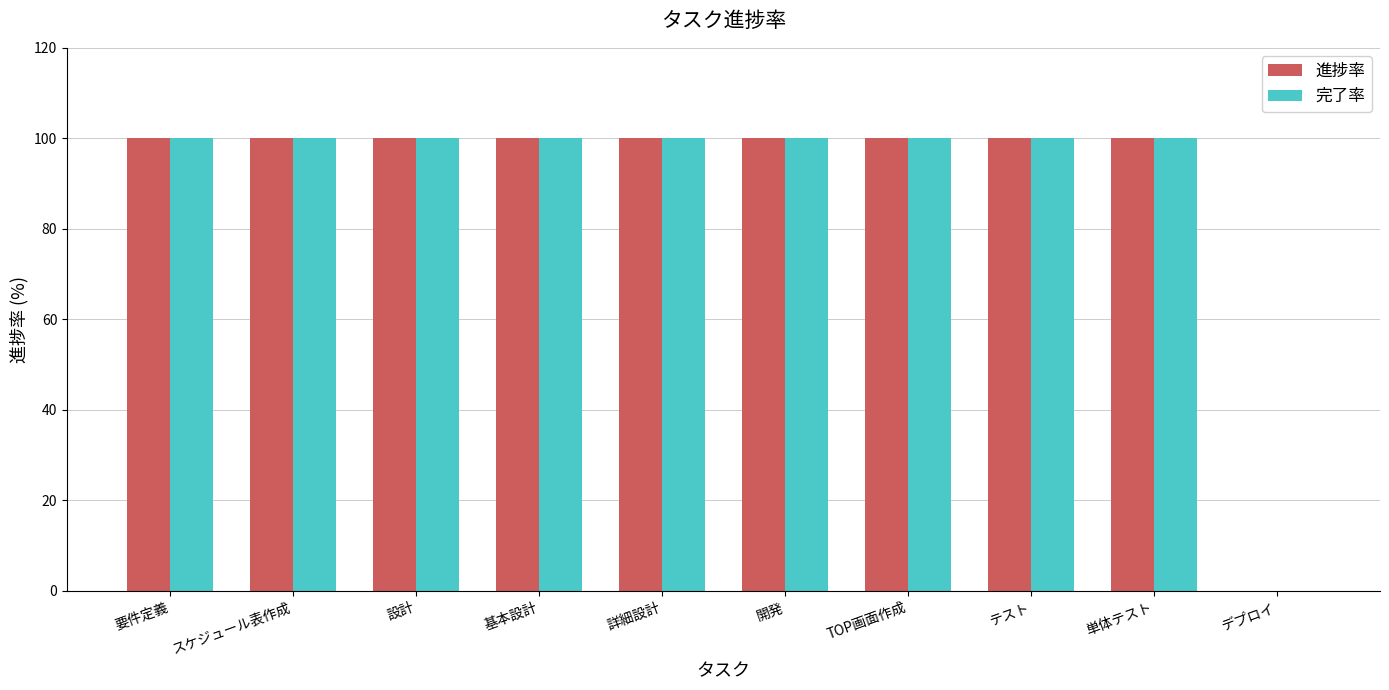

True or false: 進捗率 has a value of 100 at 設計.

True